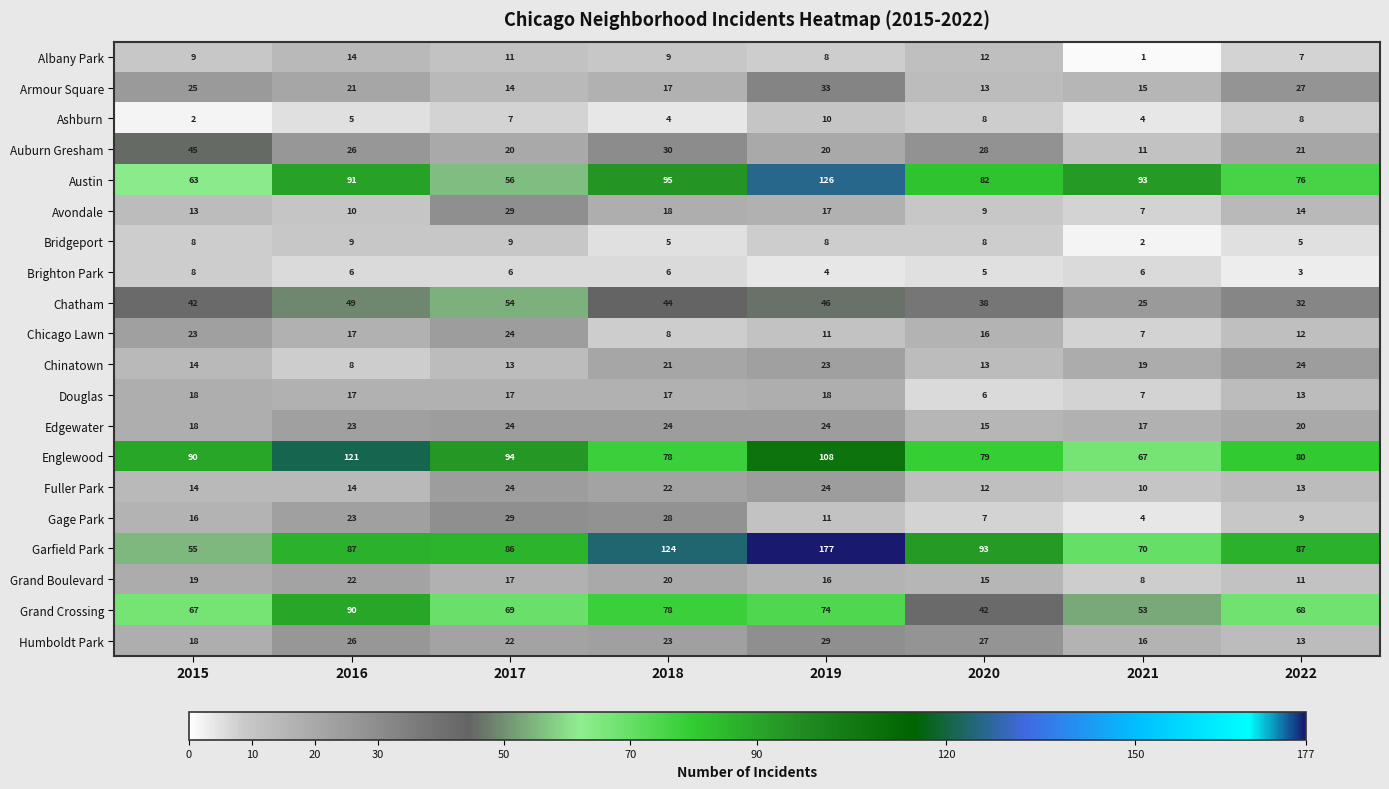

Which series has the largest total across all categories?

Garfield Park